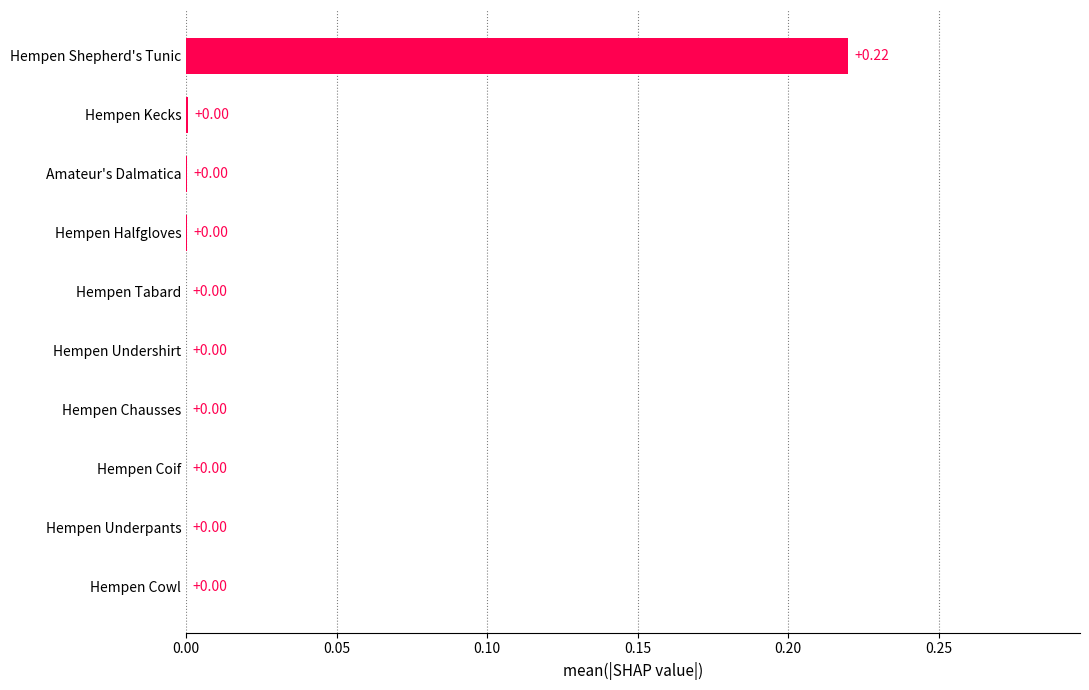

What is the change in value from Hempen Chausses to Hempen Shepherd's Tunic?

+0.2